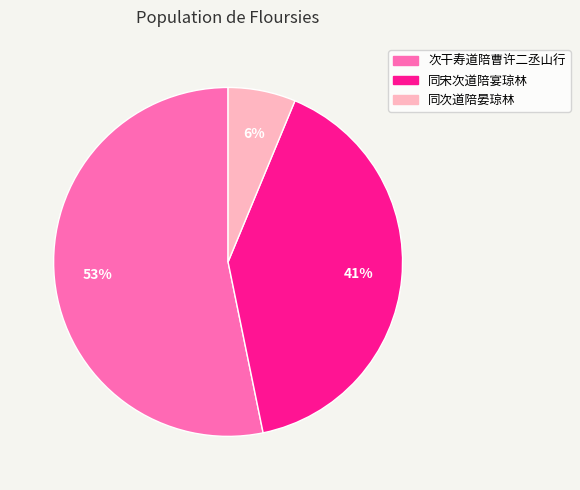

What is the ratio of the value at 次干寿道陪曹许二丞山行 to the value at 同宋次道陪宴琼林?

1.3